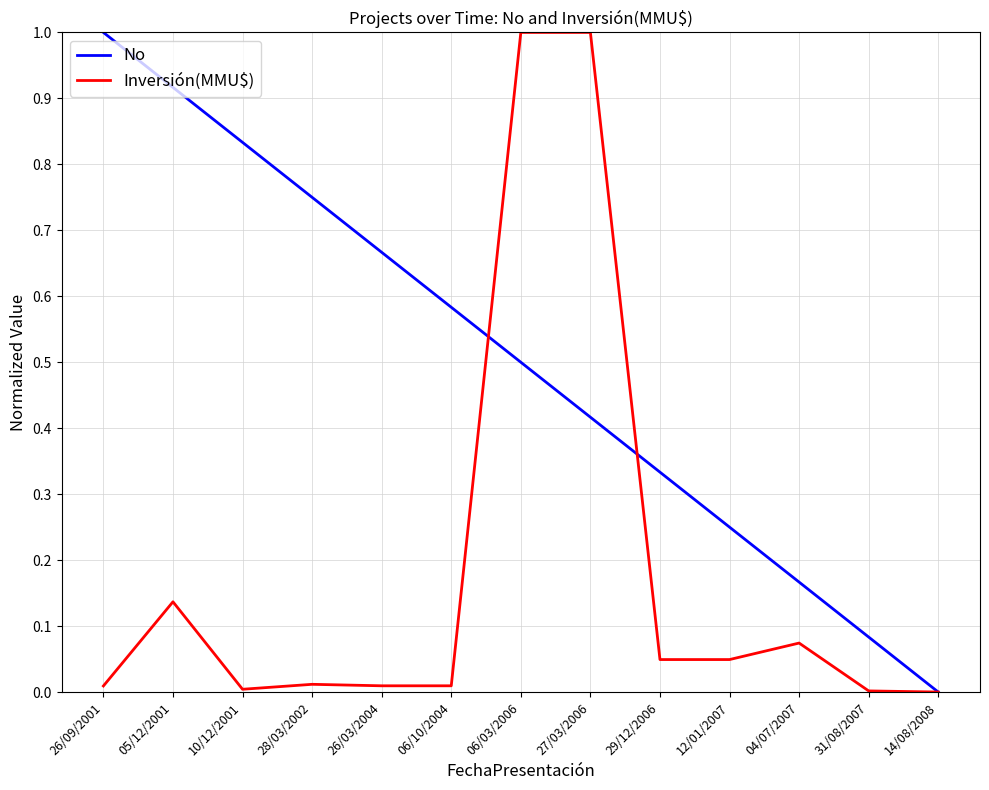

What position from the right is 06/03/2006?

7